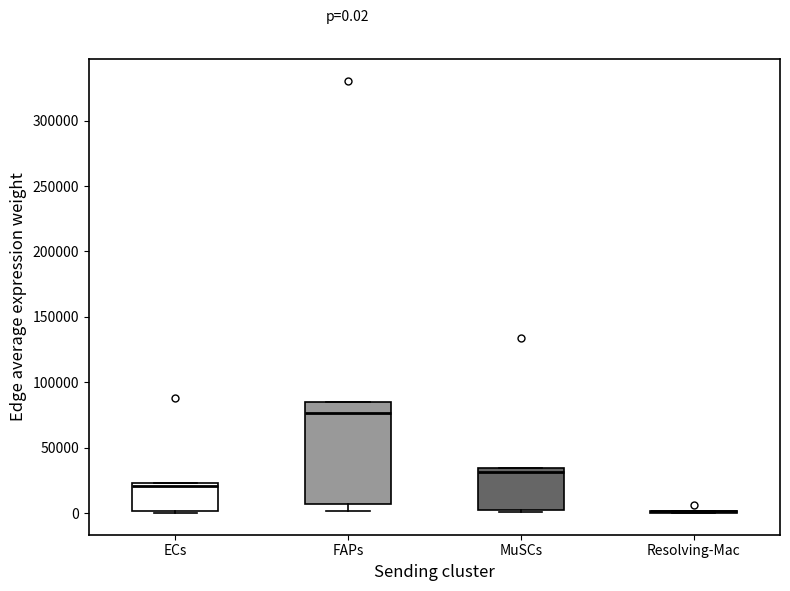

Comparing the boxes themselves (not the whiskers), which one is the tallest?

FAPs